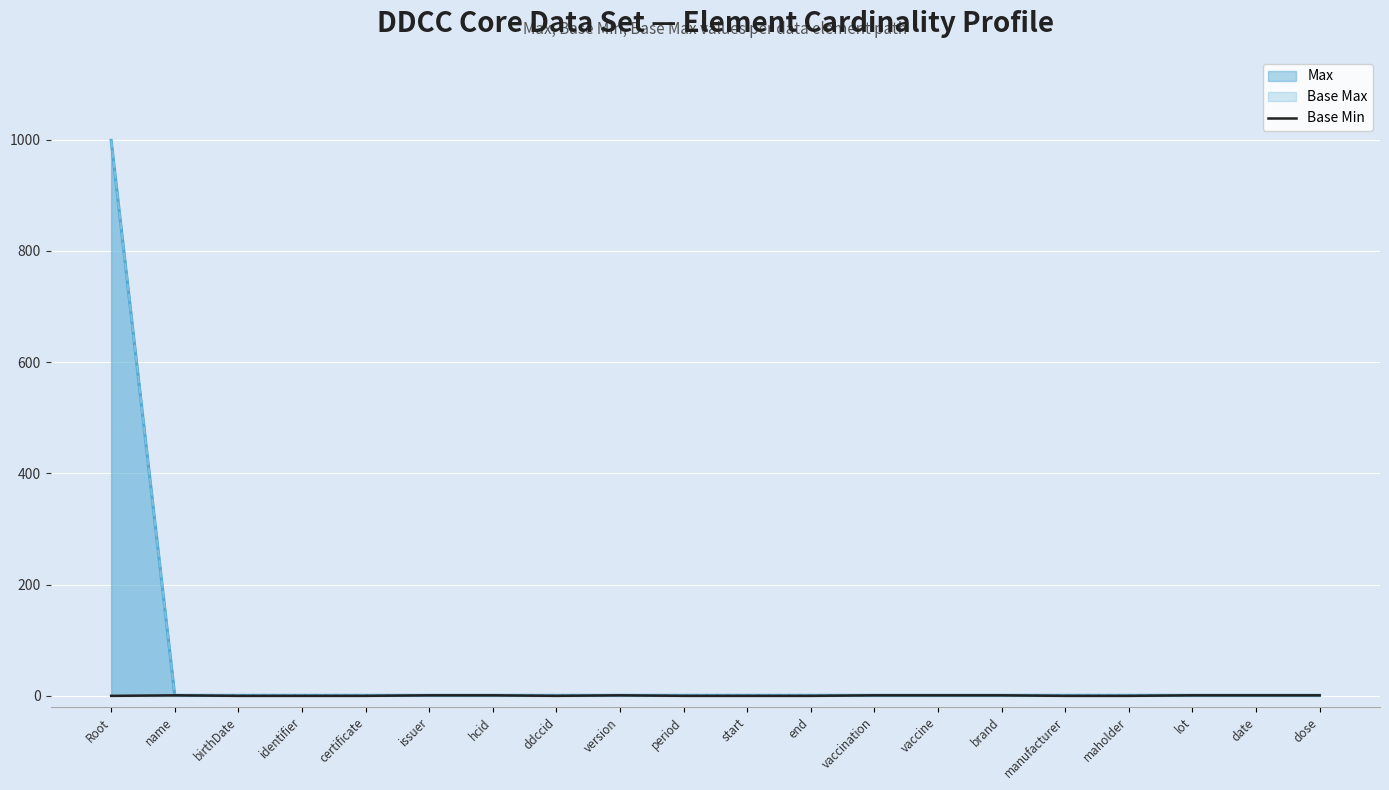

At which category does the chart reach its minimum across all series?

Root